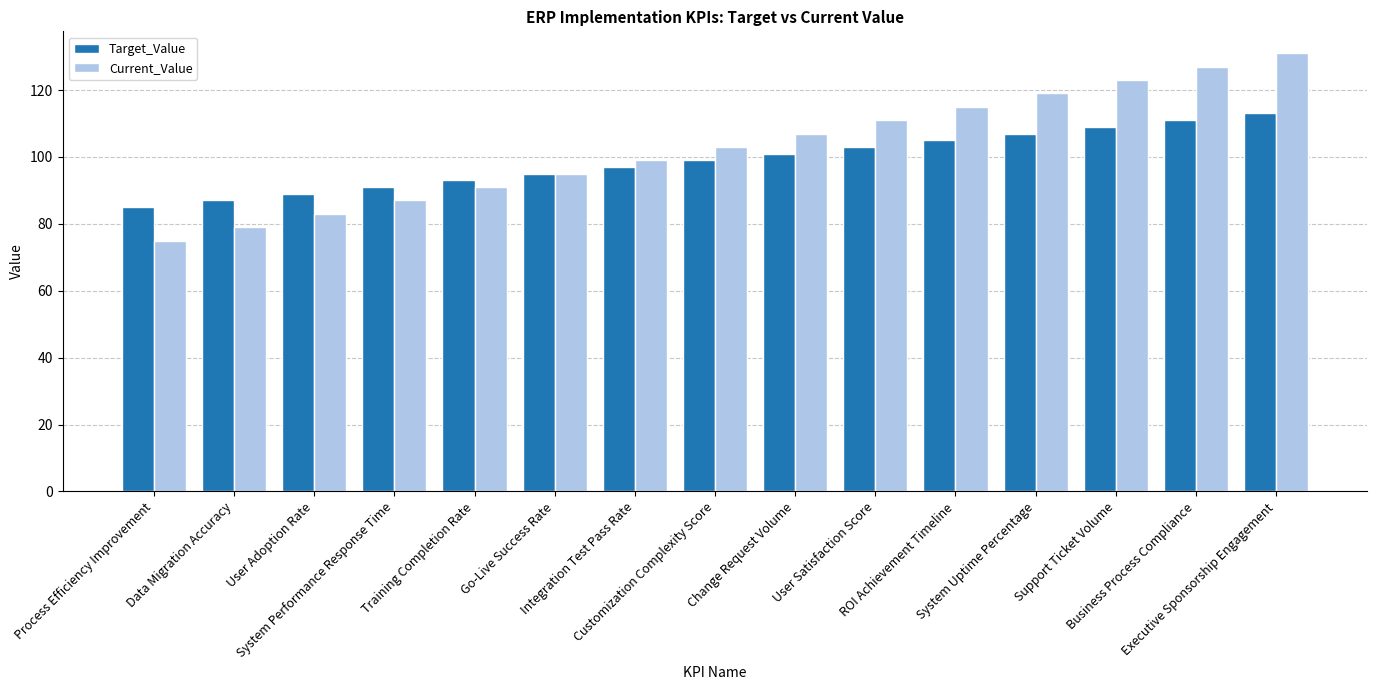

At which category is the sum across all series the highest?

Executive Sponsorship Engagement